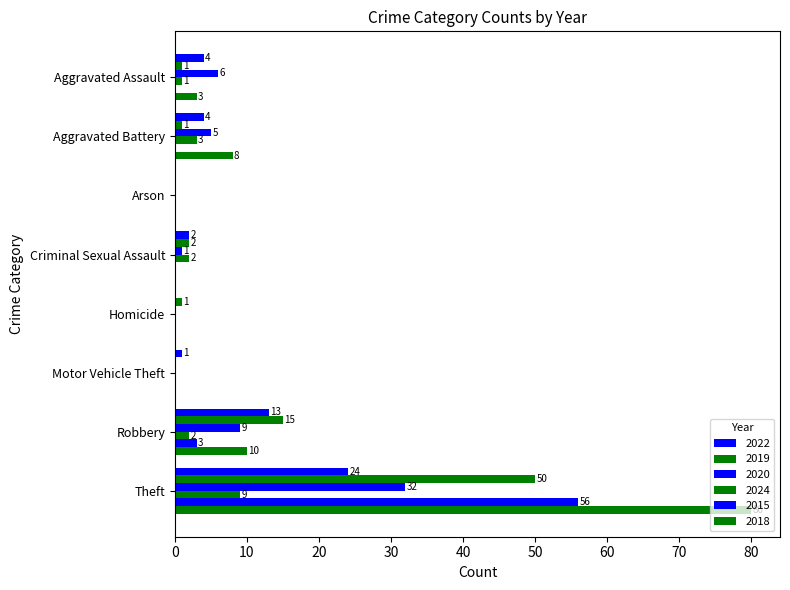

How many data points does each series have?

8